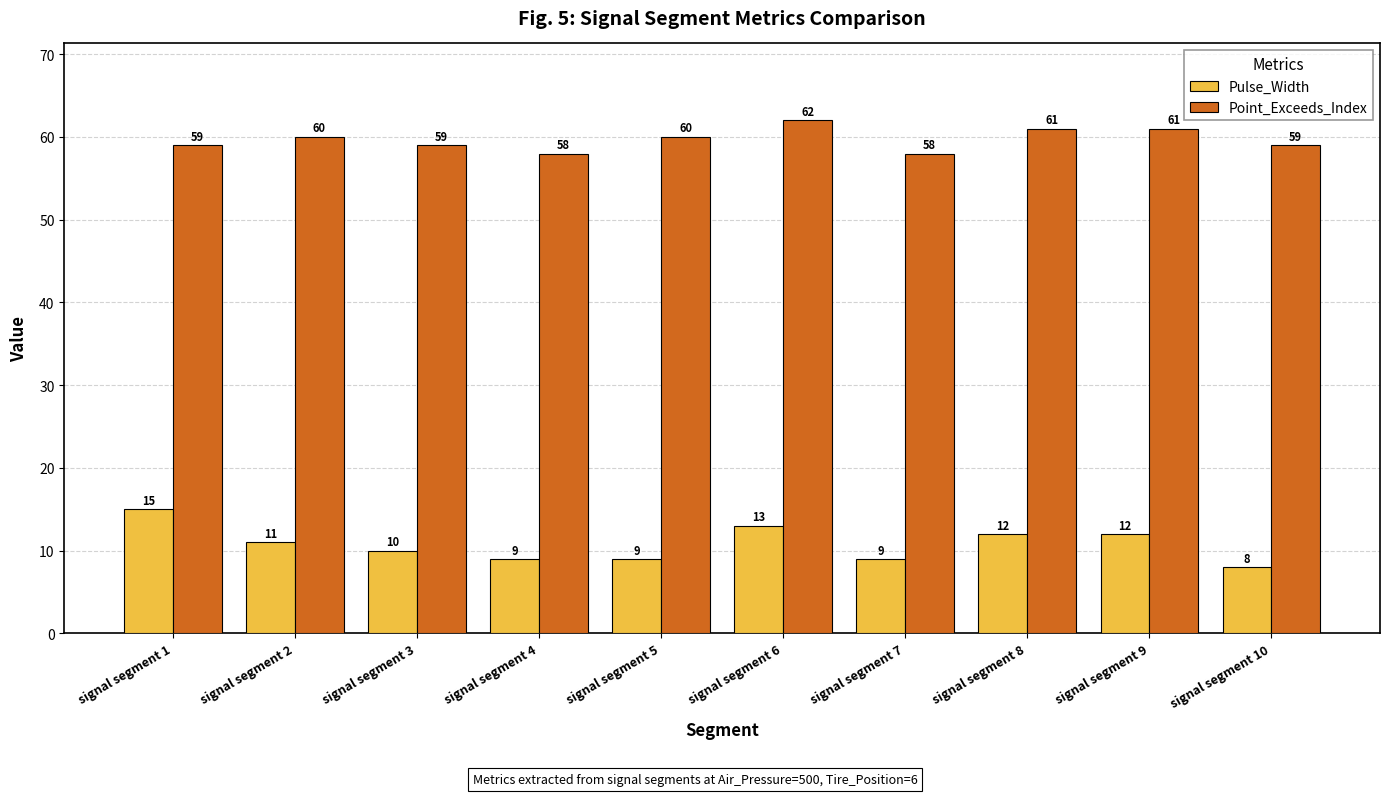

What is the difference between the Point_Exceeds_Index values at signal segment 9 and signal segment 5?

1